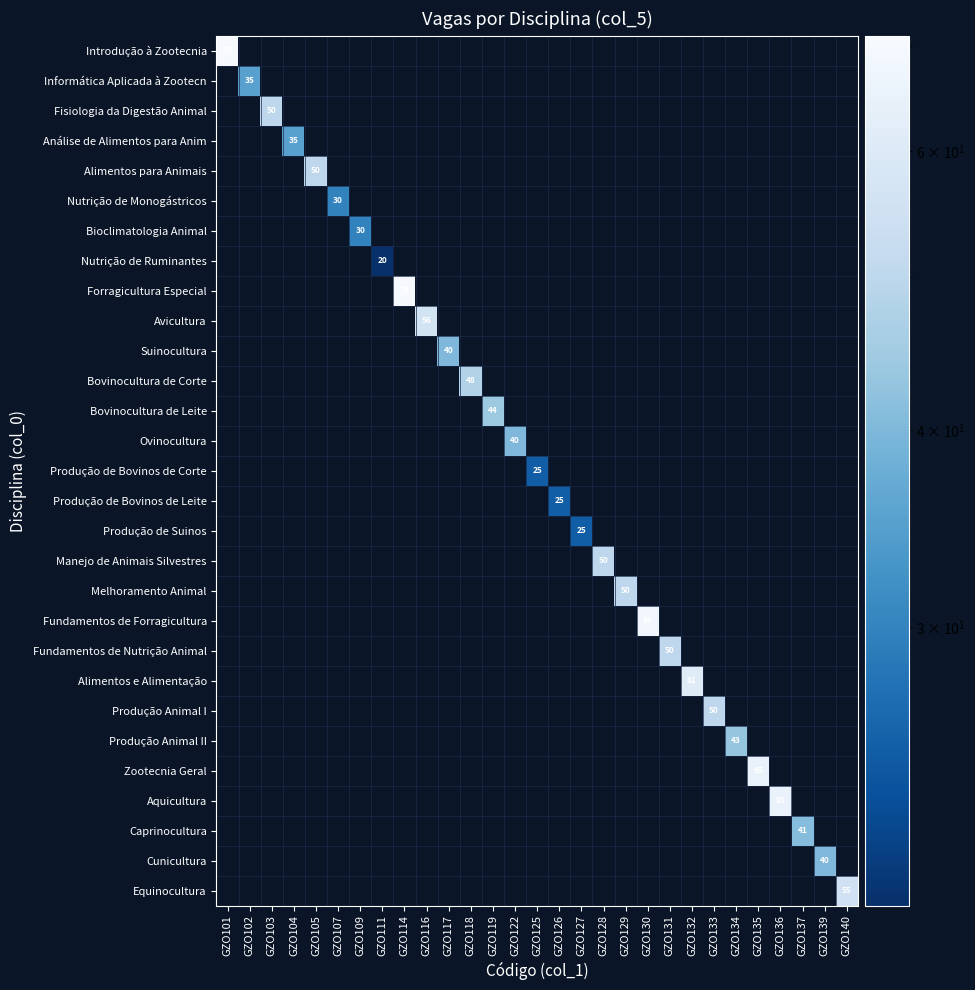

Is it true that Alimentos e Alimentação equals 97 at GZO132?

False